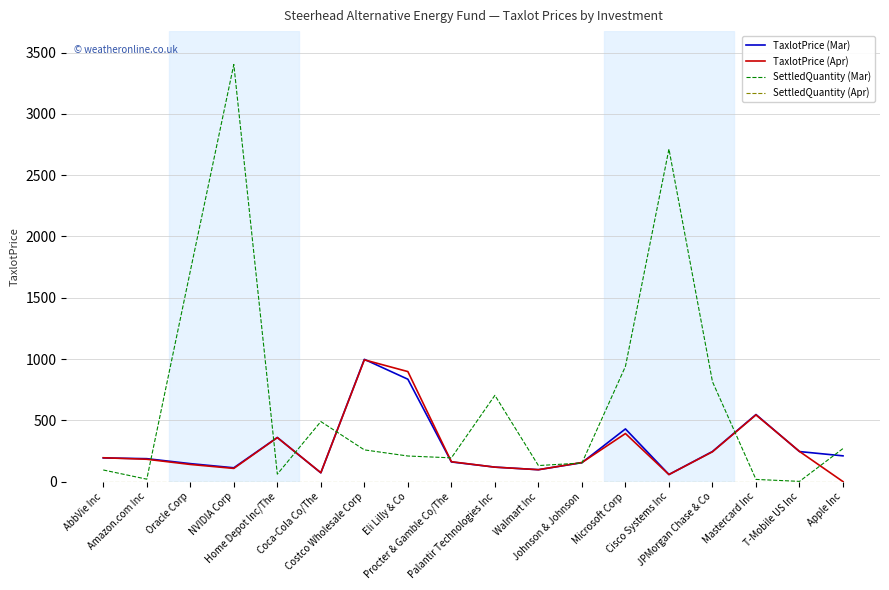

What position from the right is T-Mobile US Inc?

2